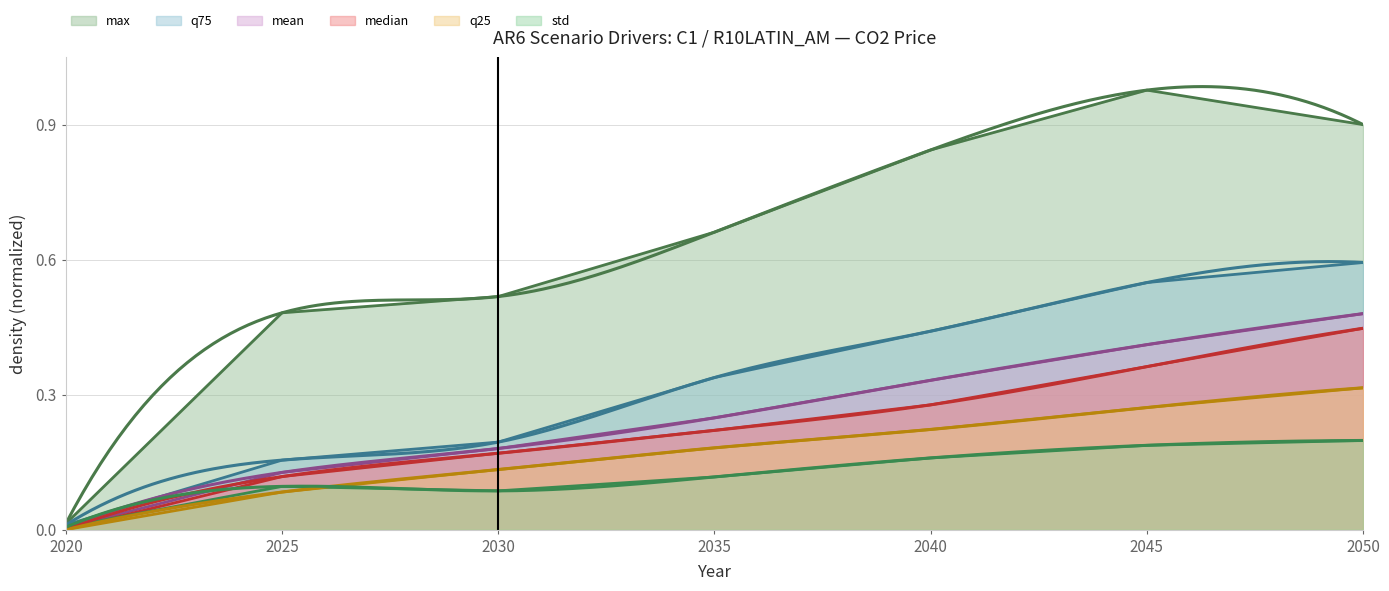

Which category has the highest value in the median series?

2050